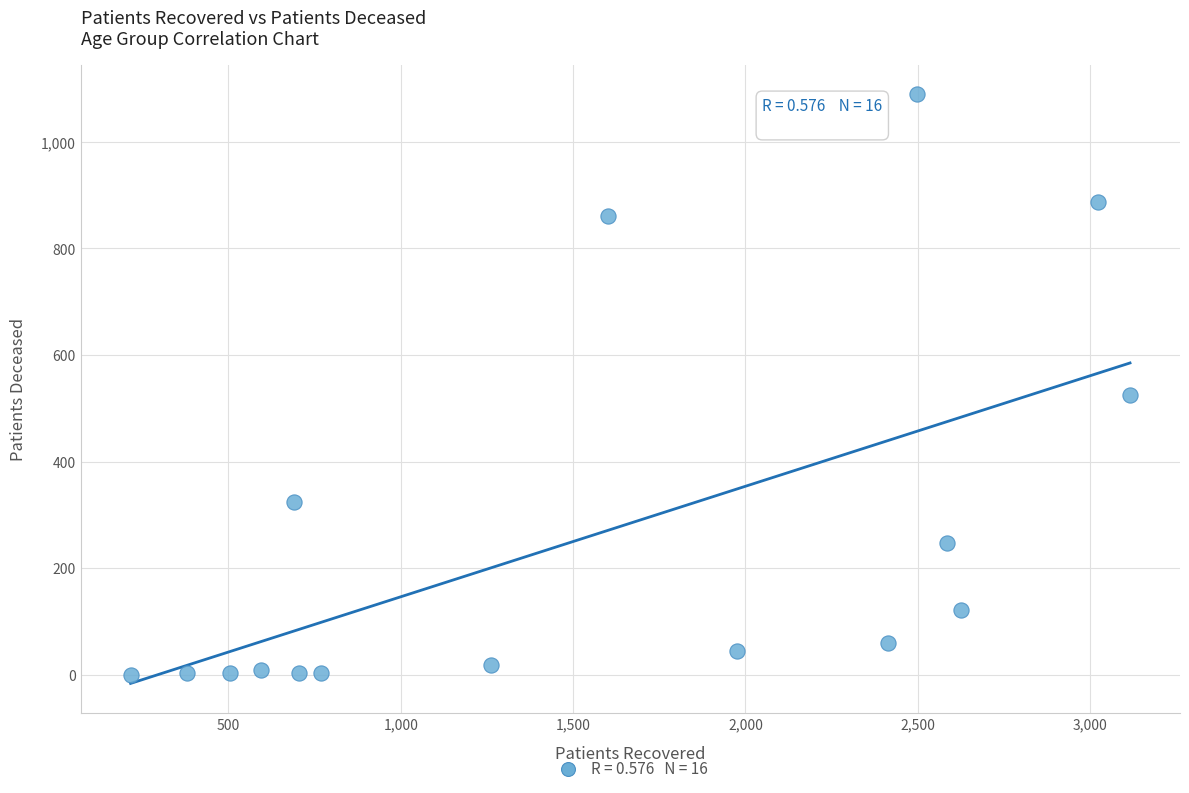

What is the range of Y values (max minus min)?

1089